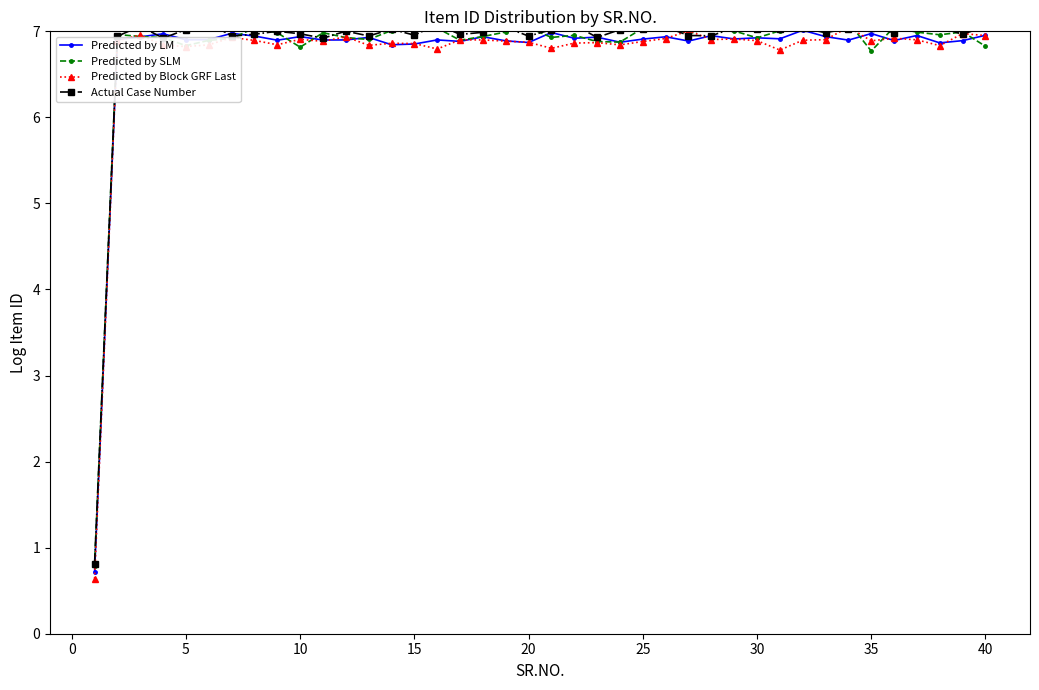

True or false: Predicted by LM has a value of 12.4 at 35.

False